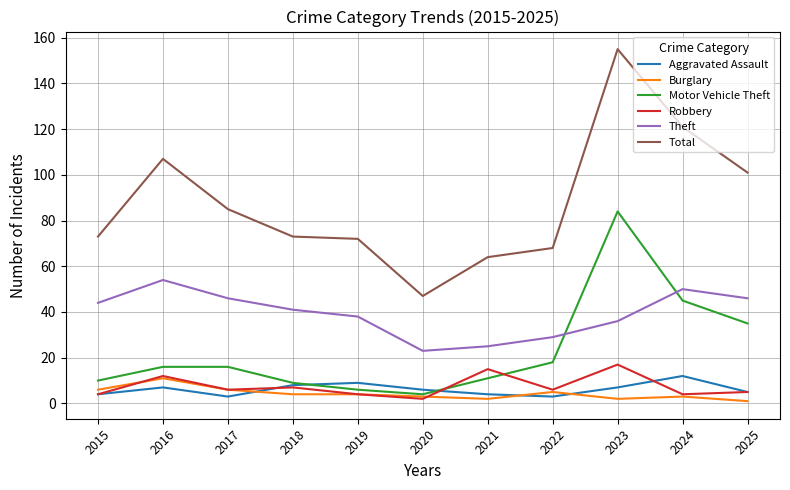

What is the lowest value of the Motor Vehicle Theft series?

4